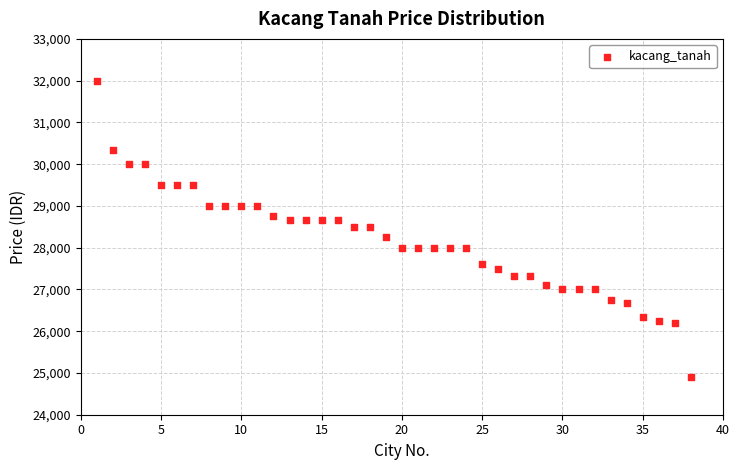

What is the range of X values (max minus min)?

37